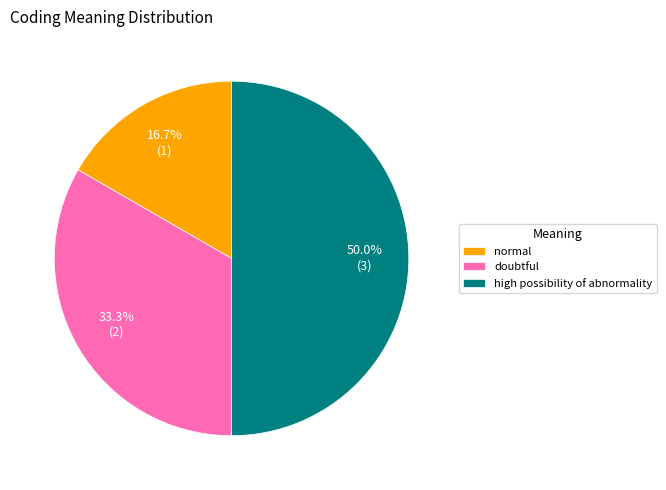

Which slice is the smallest?

normal